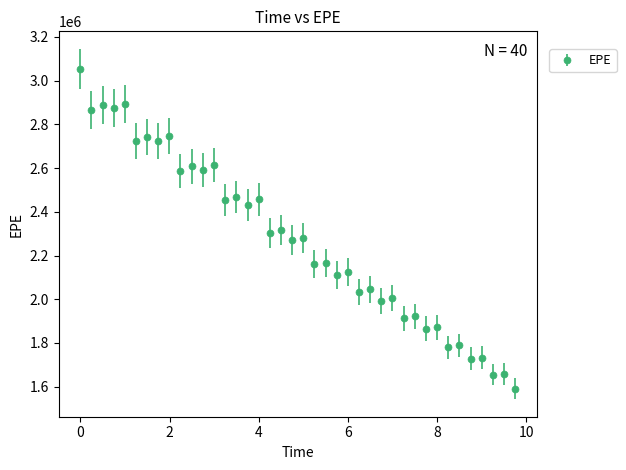

What is the value of the 36th point from the left?

1727967.0